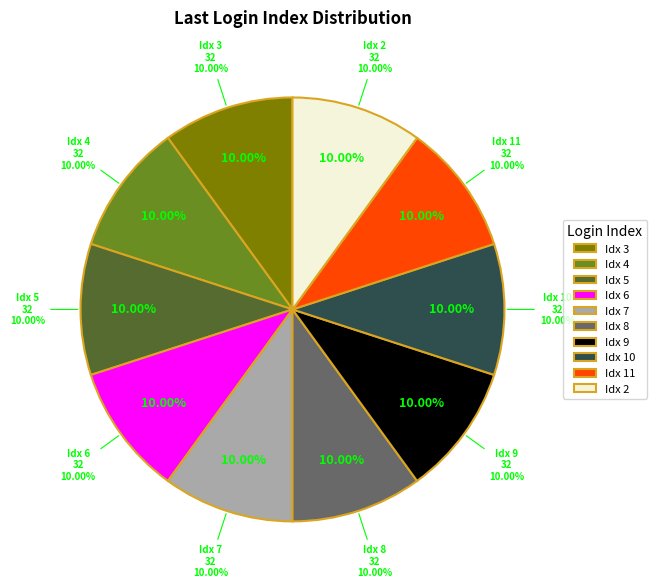

Is the sum of Index 5 and Index 8 greater than half?

No